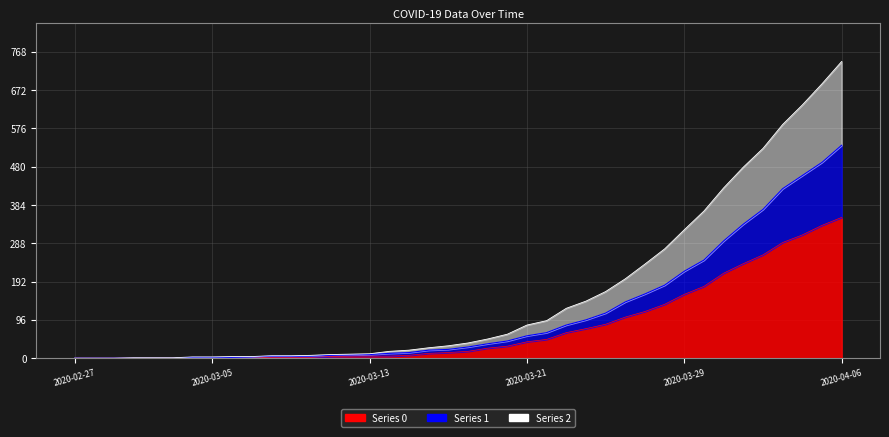

What value does the 2 series have at 2020-04-04, to the nearest 100?

600